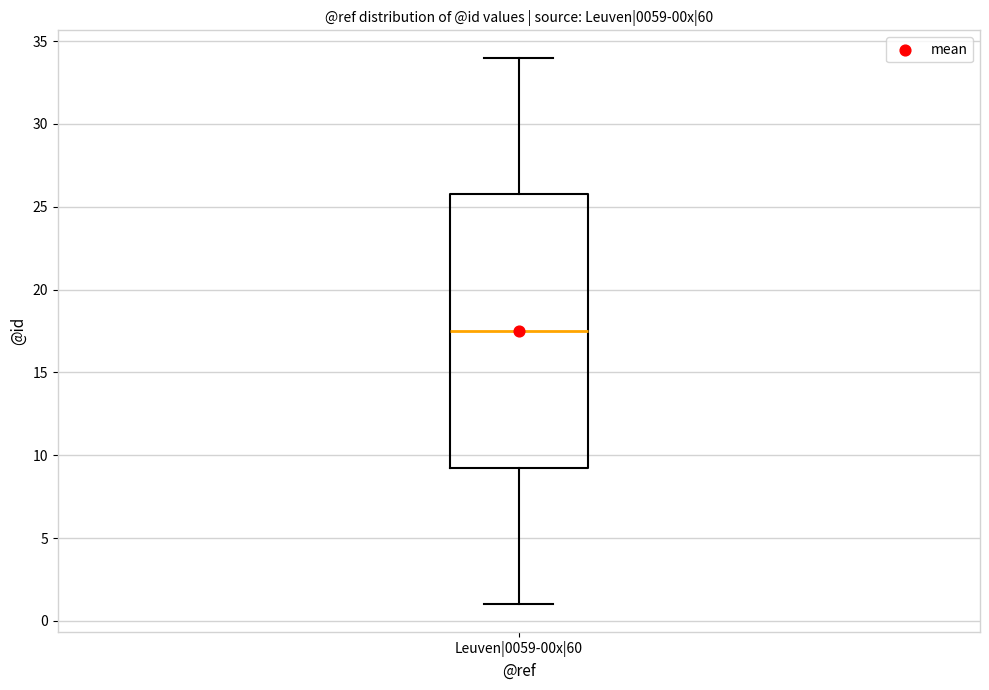

Where does the lower whisker of the box for Leuven|0059-00x|60 end on the y-axis? The values are not printed on the chart, so give them approximately, as read against the axis.

1.0